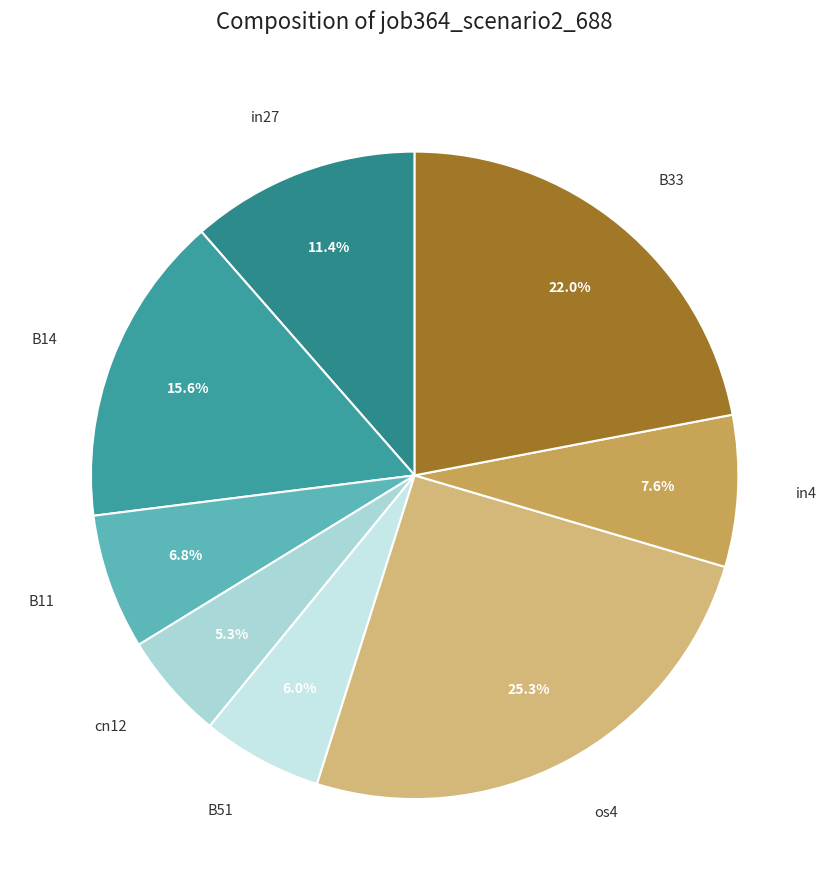

How many slices are in this pie chart?

8